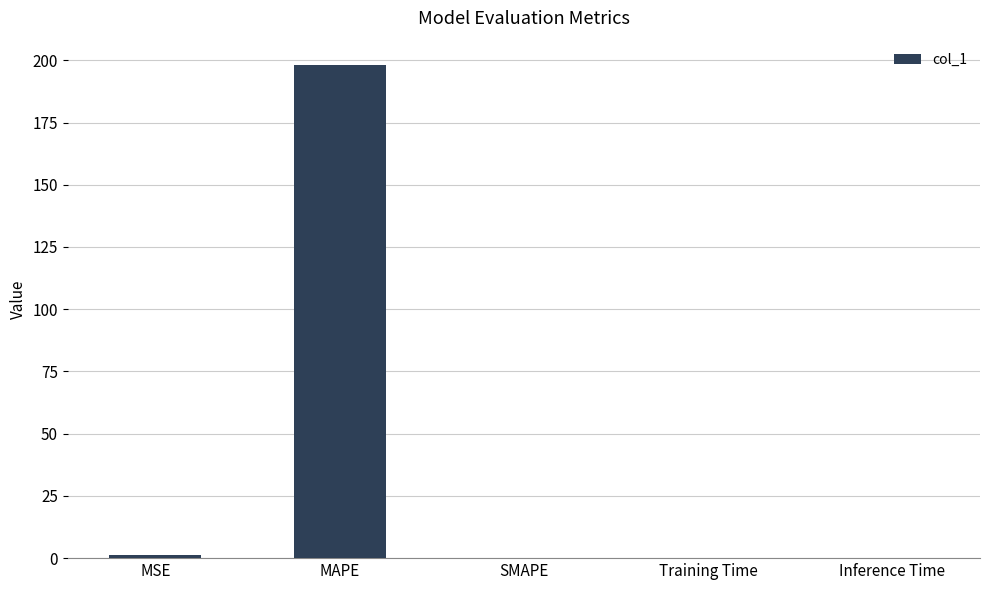

What is the maximum value shown in the chart?

198.0